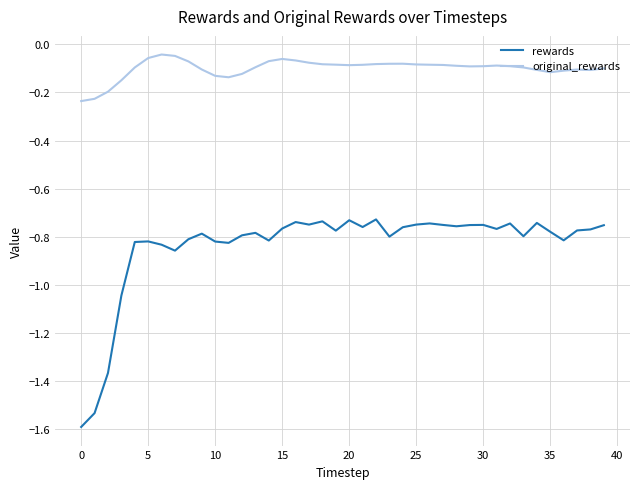

What is the difference between the maximum and minimum values in the rewards series?

0.9